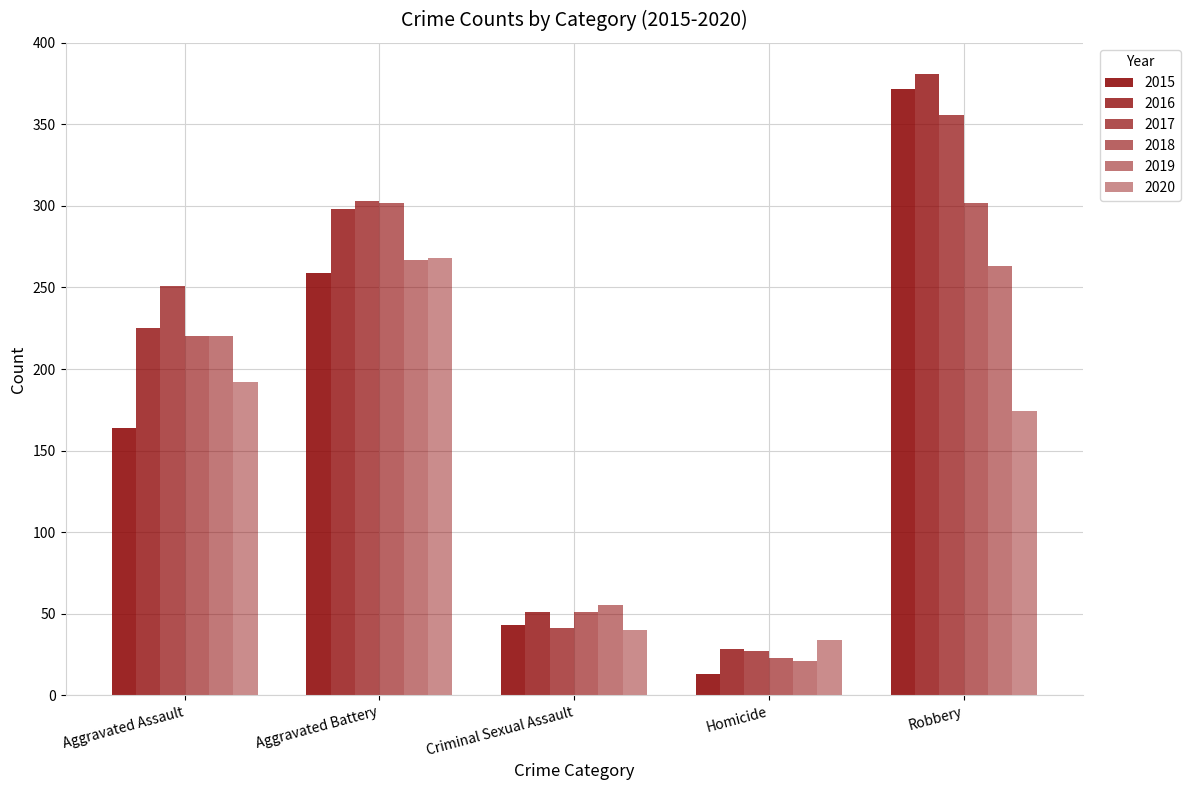

How many bars are there in each group?

6